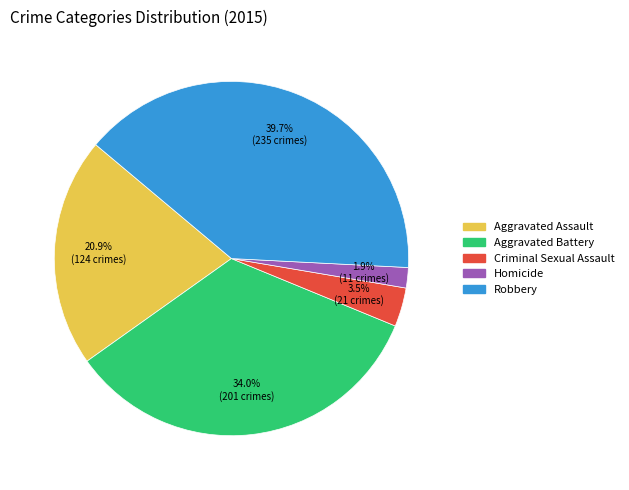

Count the number of slices in the pie.

5